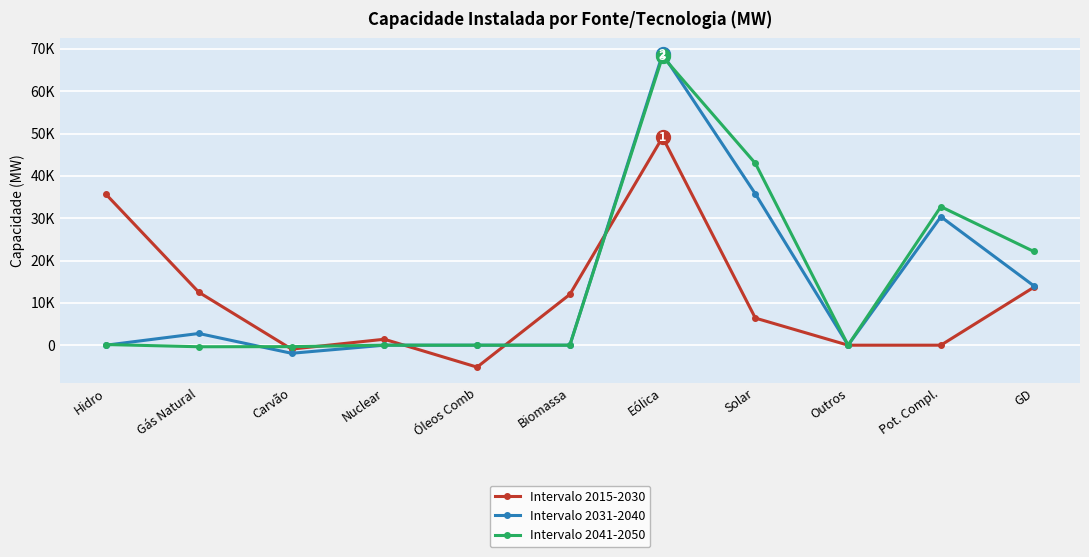

True or false: Intervalo 2015-2030 has more than 1 interior local peaks.

True